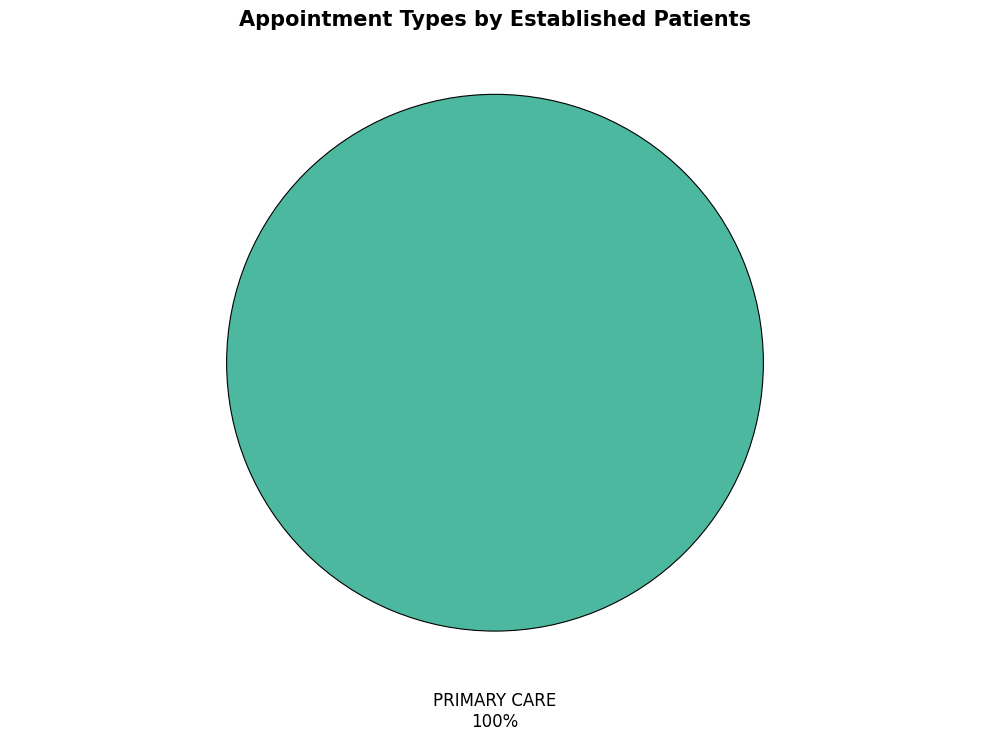

Which slice represents more than half of the pie?

PRIMARY CARE